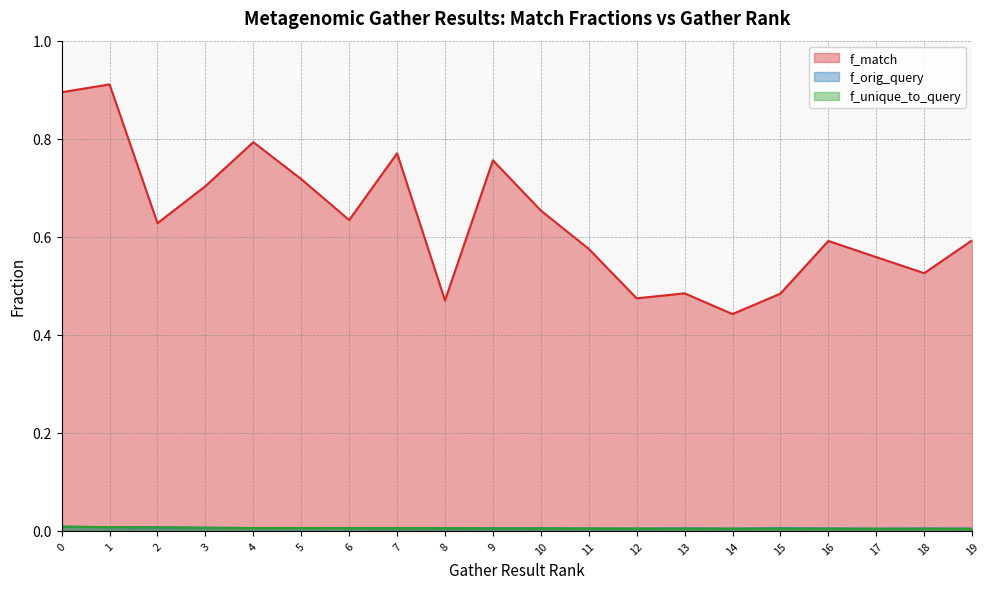

Where is the first local maximum for f_orig_query?

5